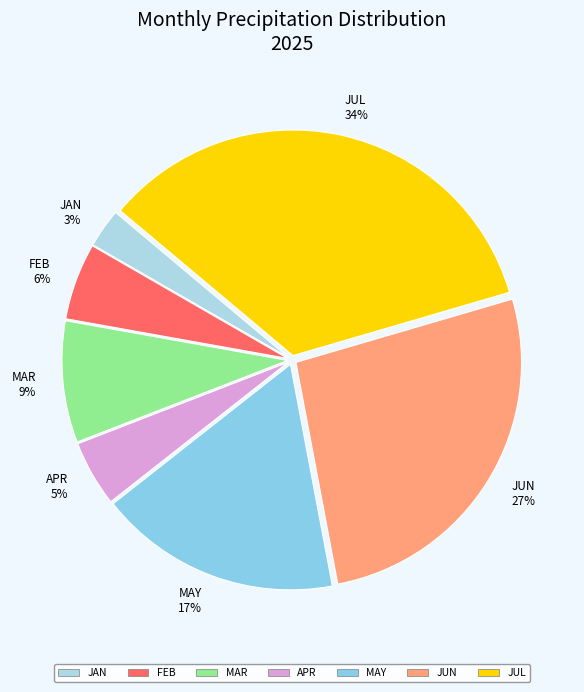

What is the largest slice in the pie chart?

JUL 34%